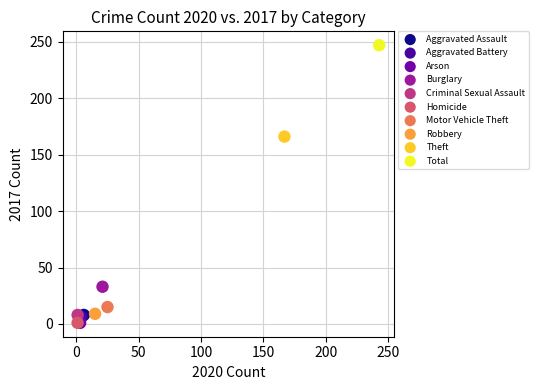

Which series contains the highest Y value?

Total